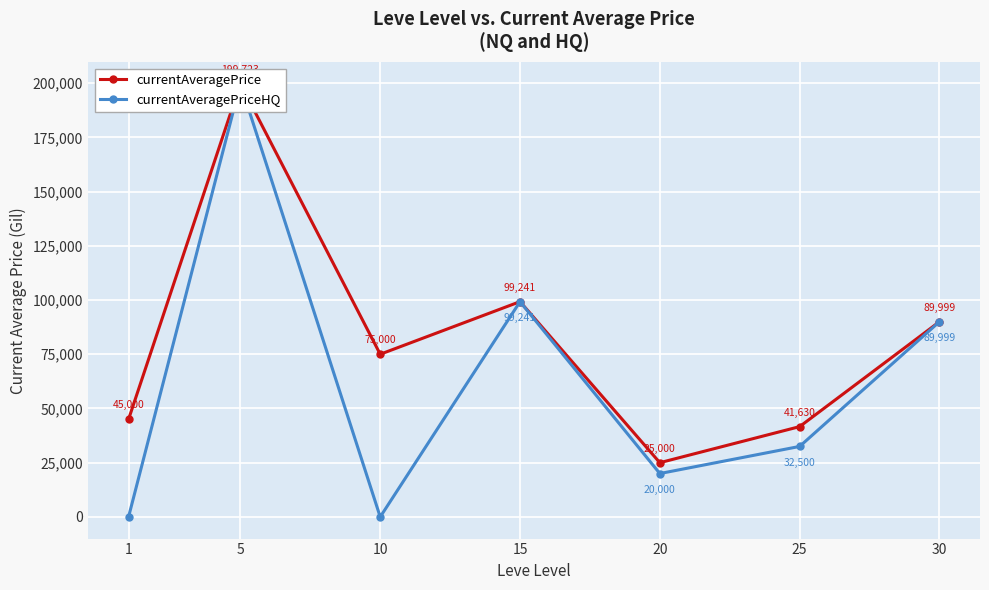

The currentAveragePrice series shows 61249.0 at 1. True or false?

False